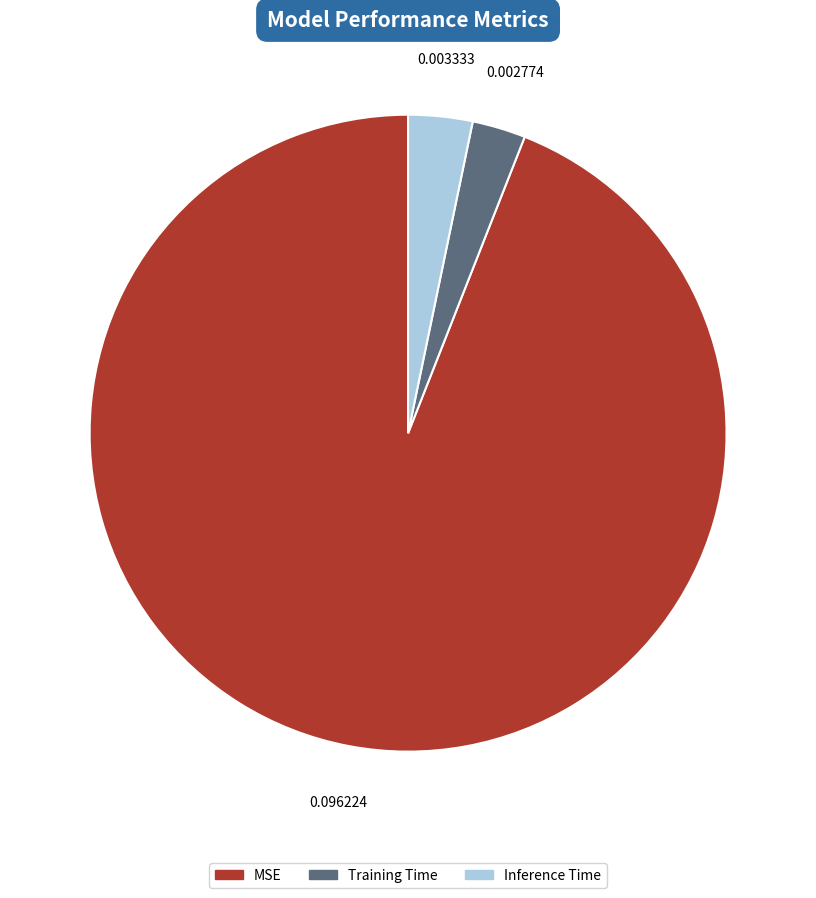

The MSE slice represents 94% of the pie. True or false?

True